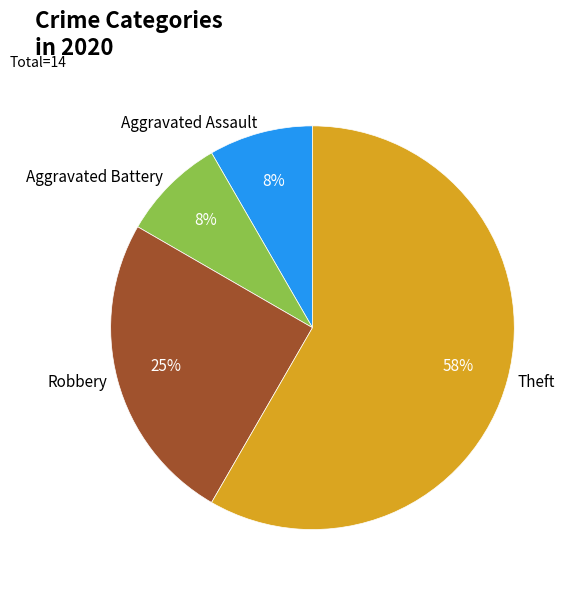

Which category has the biggest portion of the pie?

Theft